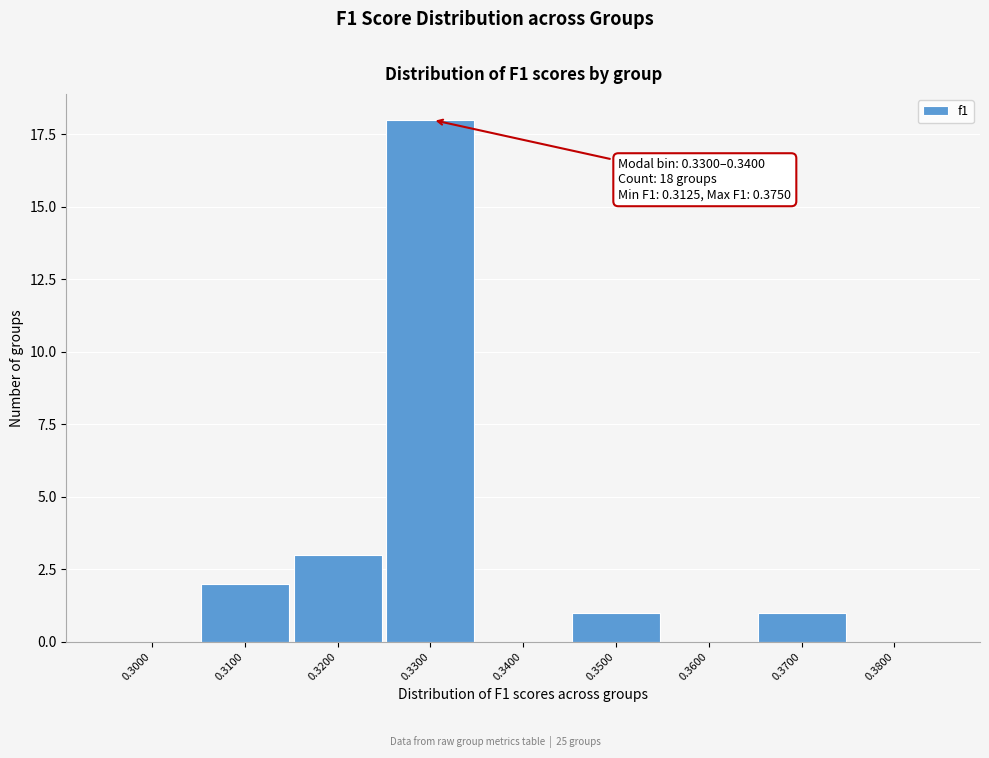

Reading right to left, list all the values displayed in this chart.

0.3800=0	0.3700=1	0.3600=0	0.3500=1	0.3400=0	0.3300=18	0.3200=3	0.3100=2	0.3000=0